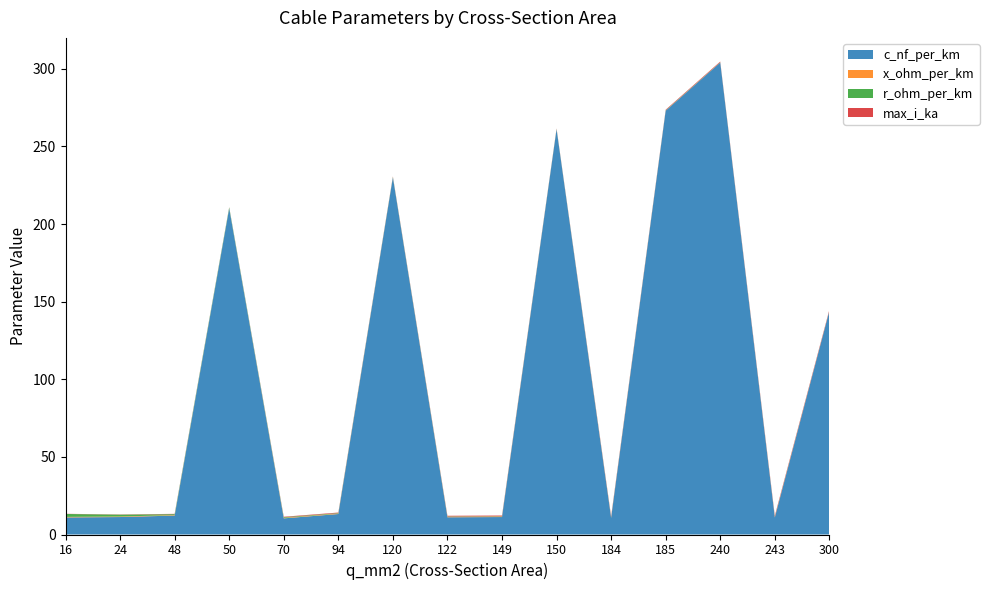

Reading right to left, extract all data points from this chart.

c_nf_per_km: 144.0	11.0	304.0	273.0	10.8	261.0	11.2	11.1	230.0	13.2	10.4	210.0	12.2	11.2	11.0
x_ohm_per_km: 0.1	0.3	0.1	0.1	0.3	0.1	0.3	0.3	0.1	0.3	0.3	0.1	0.3	0.3	0.3
r_ohm_per_km: 0.1	0.1	0.1	0.2	0.2	0.2	0.2	0.2	0.3	0.3	0.4	0.6	0.6	1.2	1.9
max_i_ka: 0.6	0.6	0.4	0.4	0.5	0.3	0.5	0.4	0.3	0.3	0.3	0.1	0.2	0.1	0.1